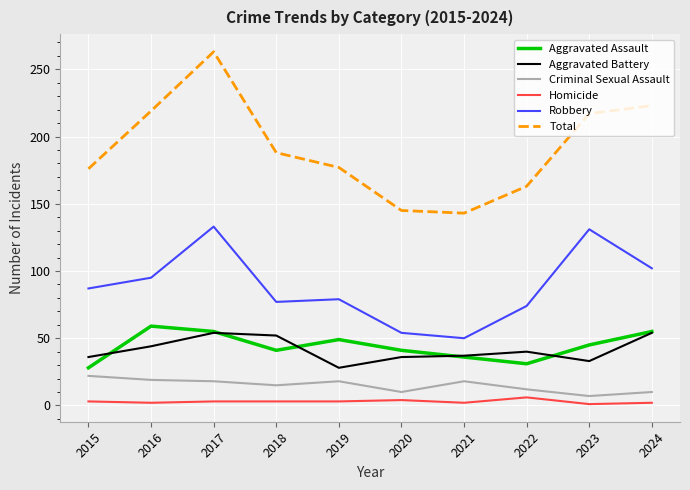

True or false: Total and Aggravated Battery cross at least once.

False